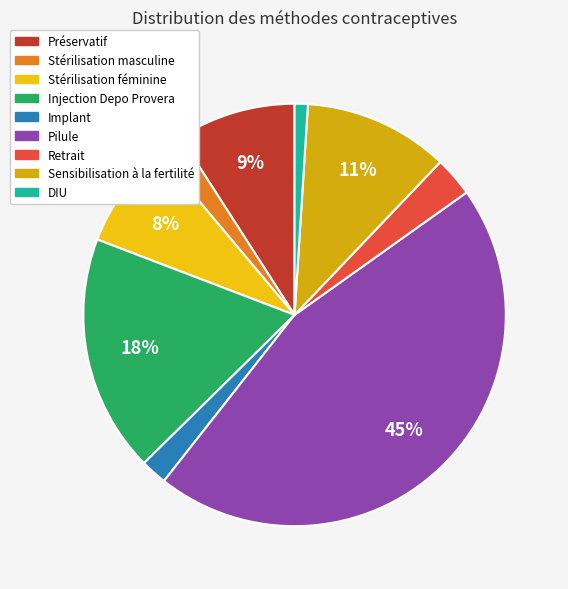

To the nearest percent, what percentage of the pie is Implant?

2%